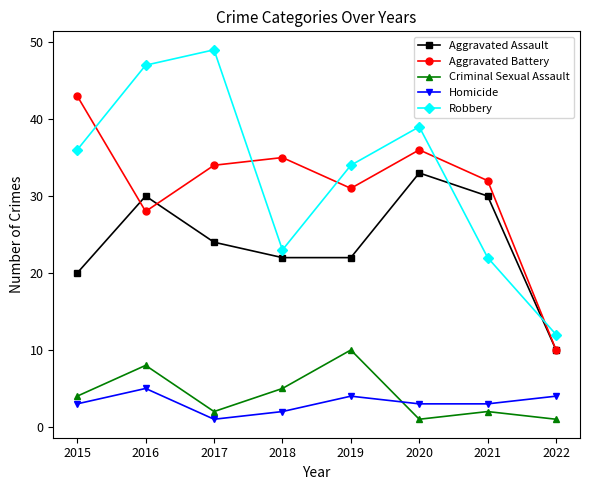

What is the smallest value displayed?

1